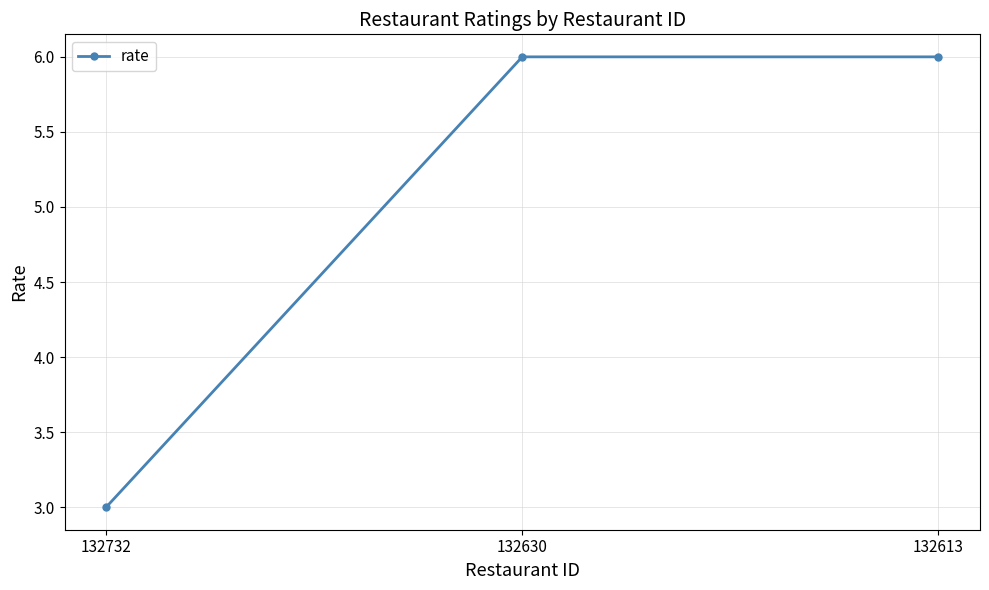

The chart shows a value of 3 at 132732. True or false?

True